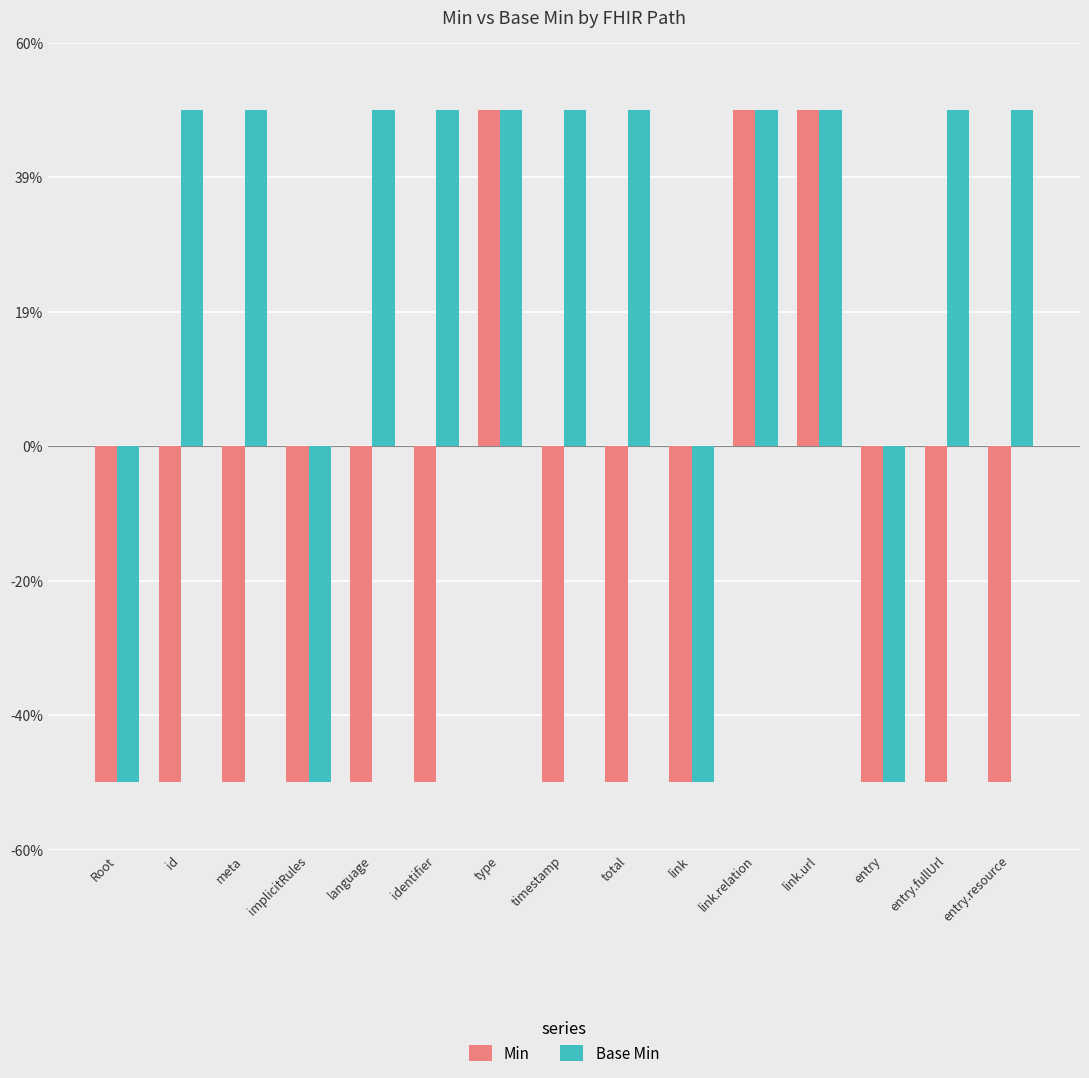

Does the chart contain stacked bars?

No